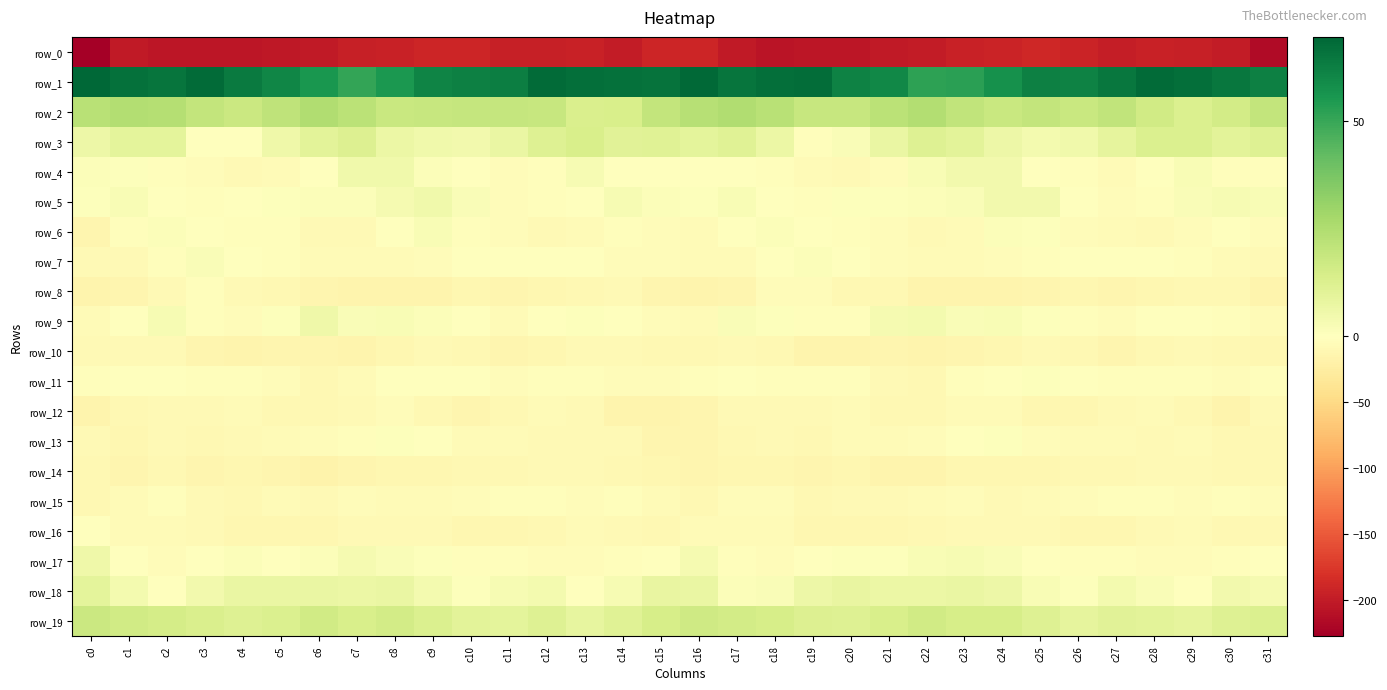

How many values in the row_5 series exceed 1?

16